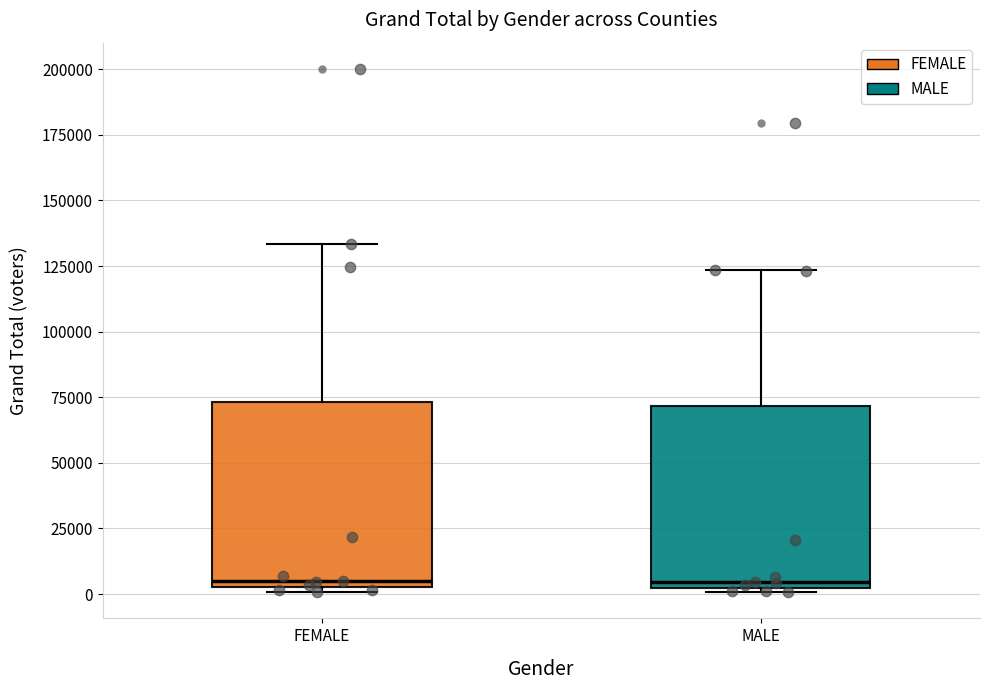

Where does the median line of the box for MALE sit on the y-axis? The values are not printed on the chart, so give them approximately, as read against the axis.

5000